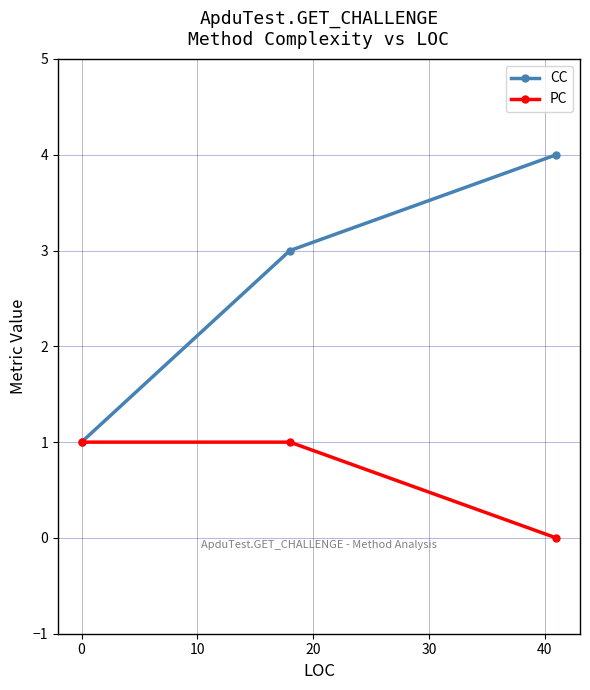

What is the average value of the PC series?

1